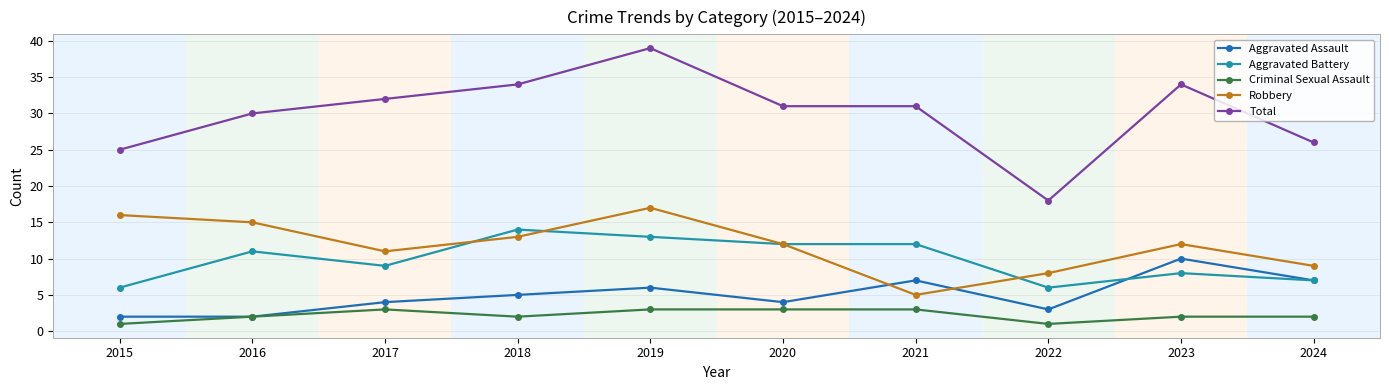

What is the highest value of the Aggravated Battery series?

14